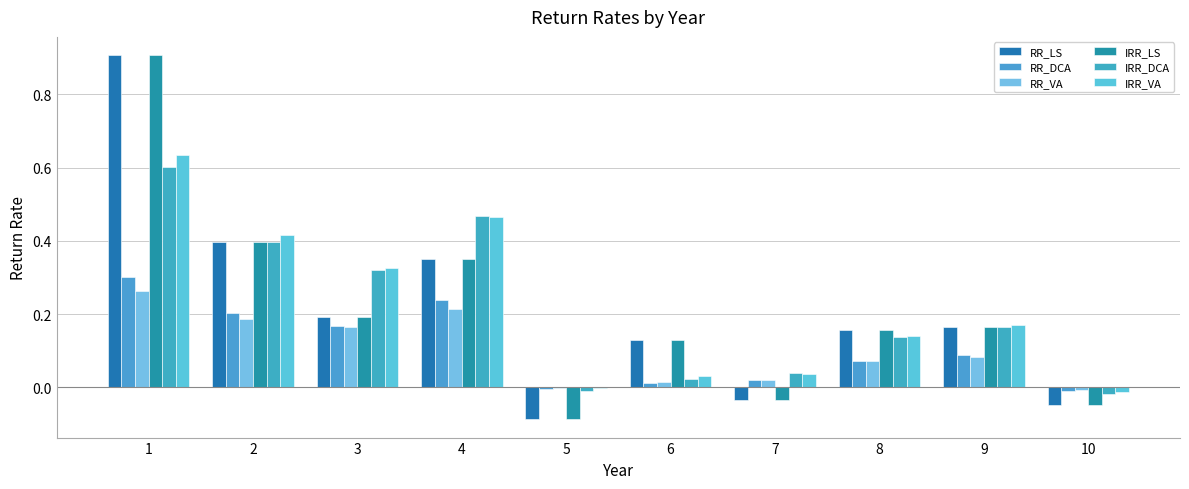

How many data points does each series have?

10